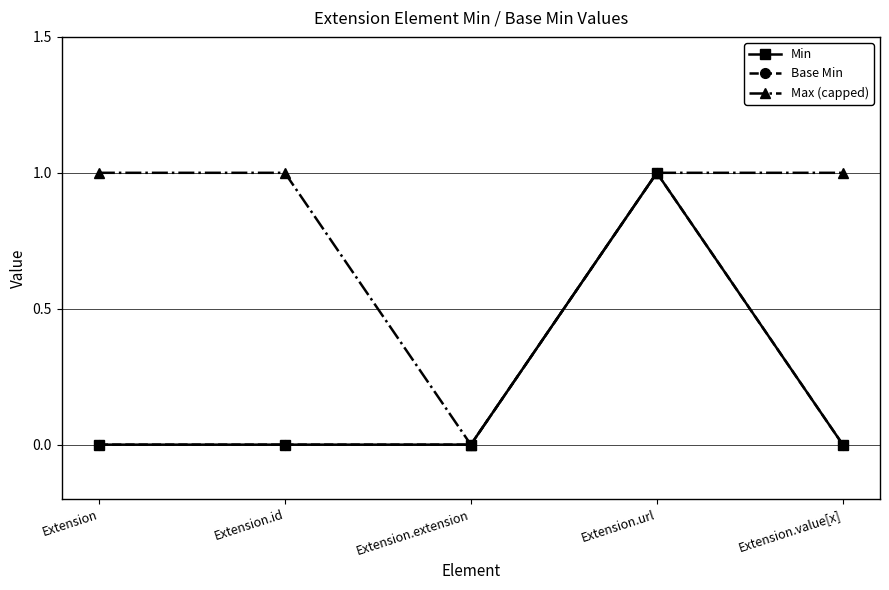

Is this an area chart (filled region under the line)?

No